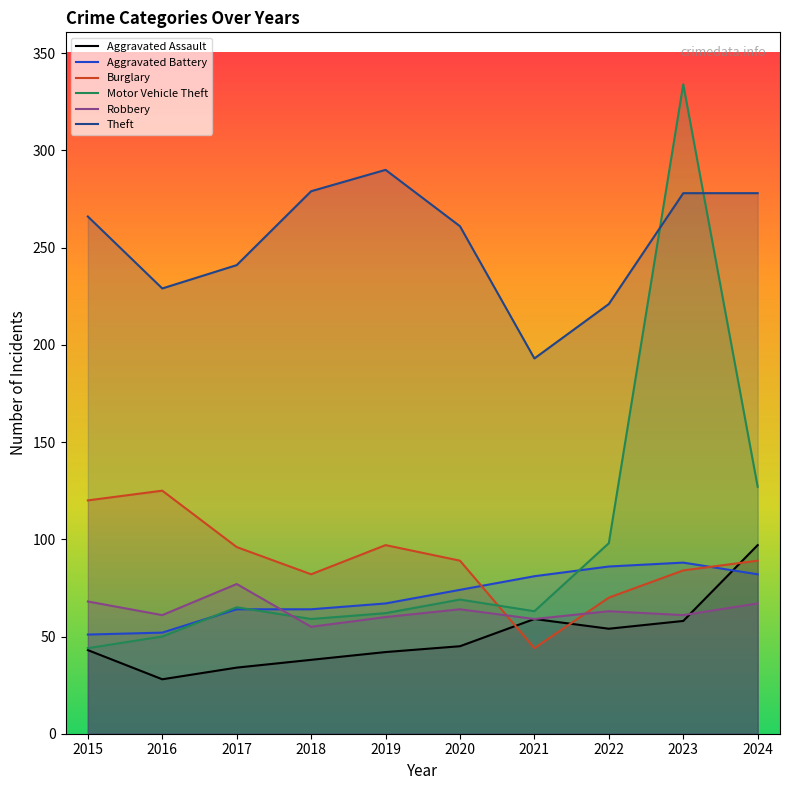

At which label does Motor Vehicle Theft reach its minimum?

2015